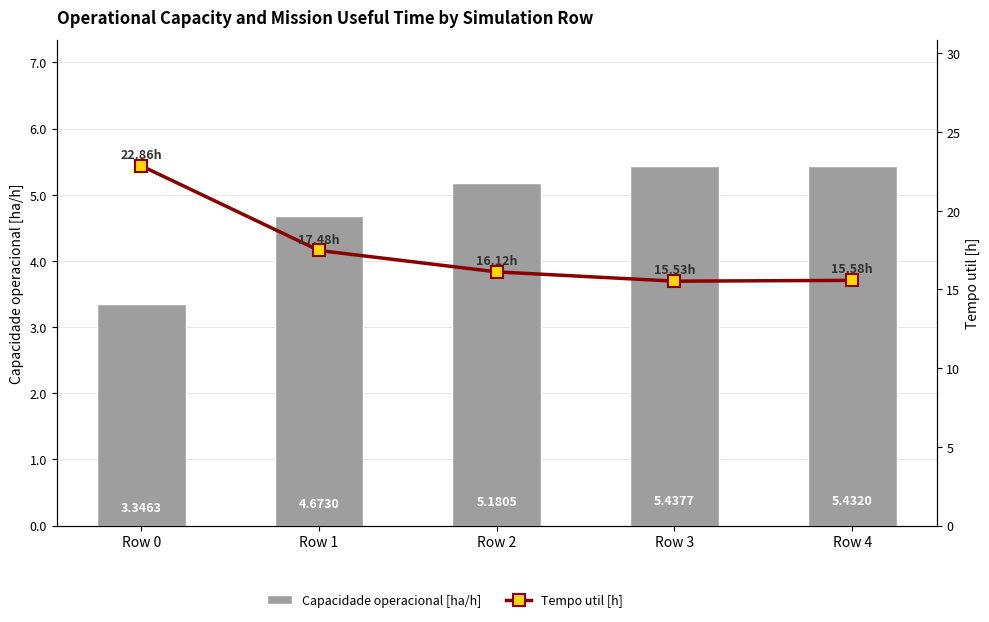

What is the total value across all series at Row 1?

22.2